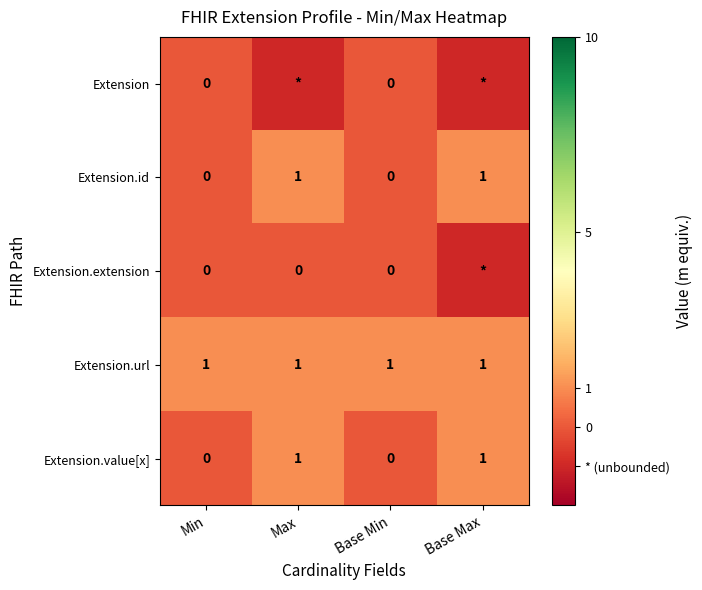

What is the spread (max minus min) of values at Min?

1